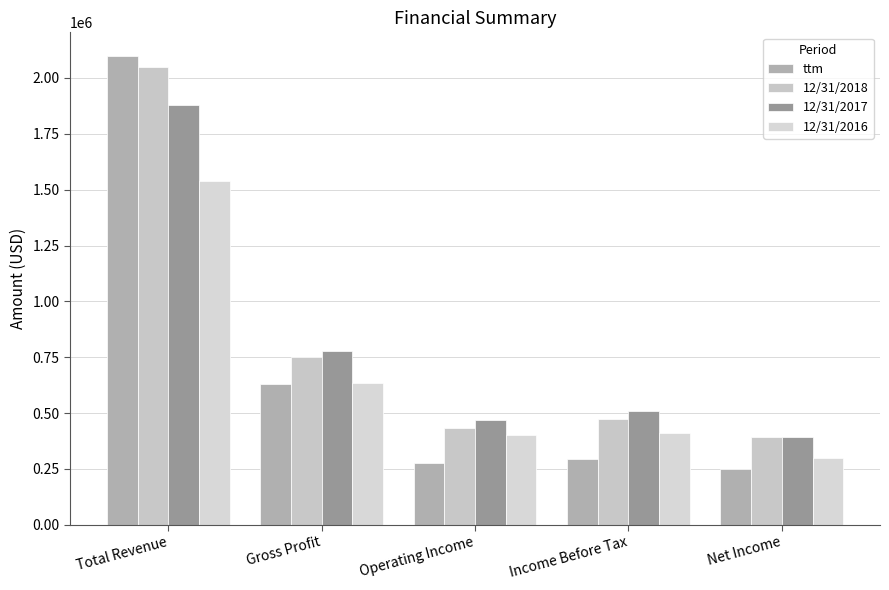

Reading left to right, transcribe all the data shown in this chart.

ttm: 2099435	630199	276681	292164	247959
12/31/2018: 2049949	750310	432216	471635	394824
12/31/2017: 1877155	779251	470546	510128	391270
12/31/2016: 1540666	633312	401663	411428	298341